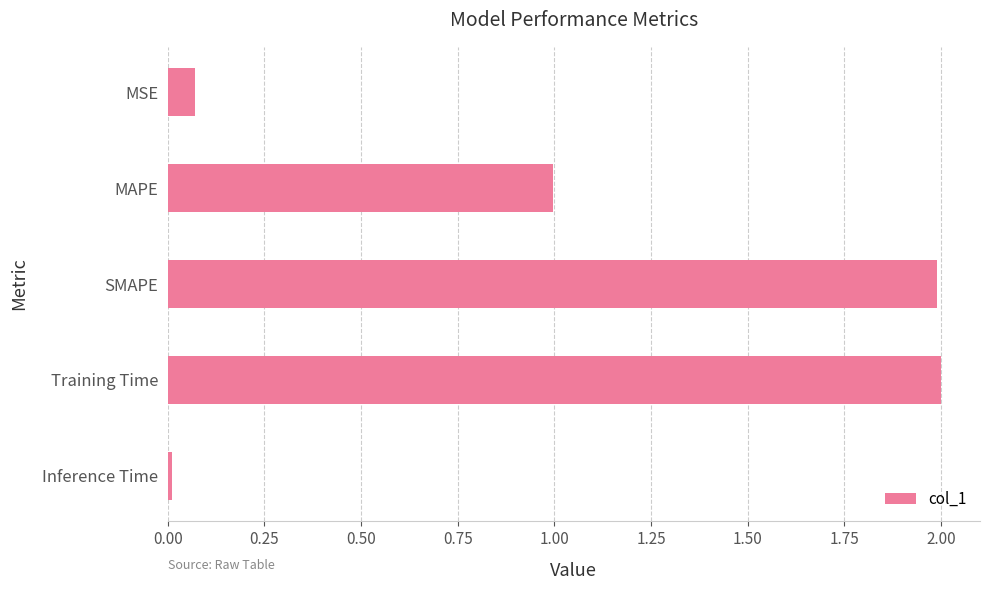

What position from the top is Training Time?

4